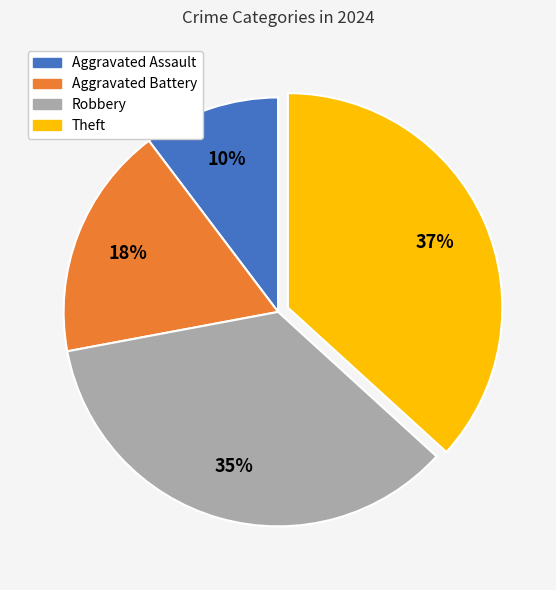

Which has a higher value, Theft or Aggravated Assault?

Theft